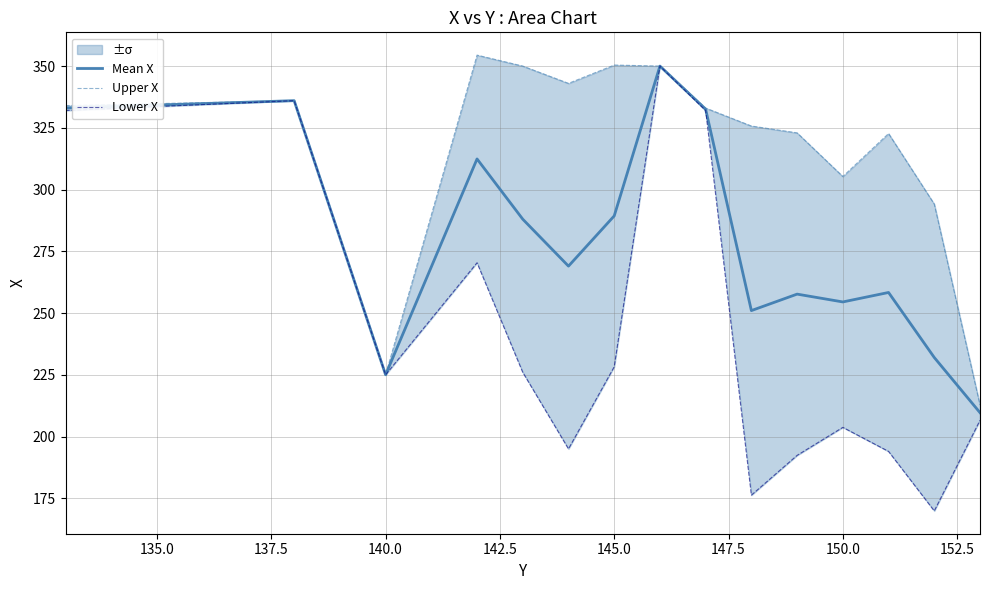

What are all the series names shown in the legend?

Mean X, Upper X, Lower X